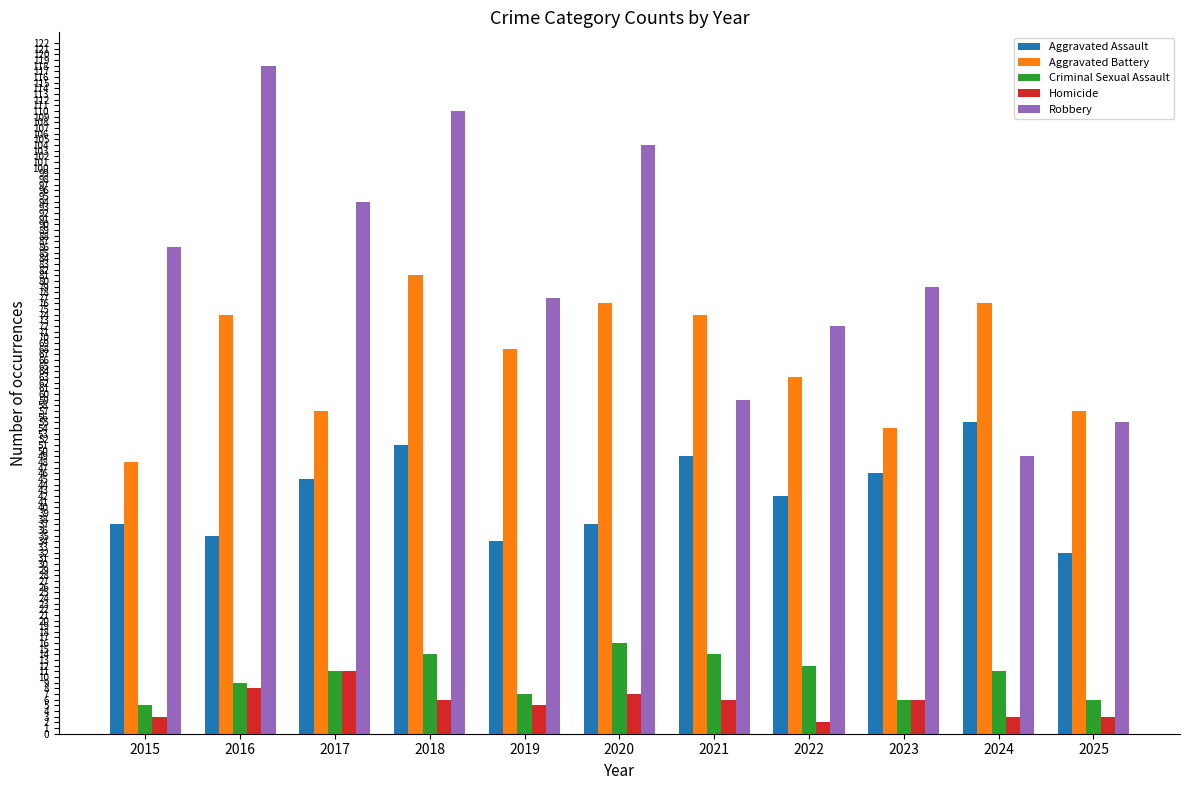

How many distinct data groups are displayed?

5